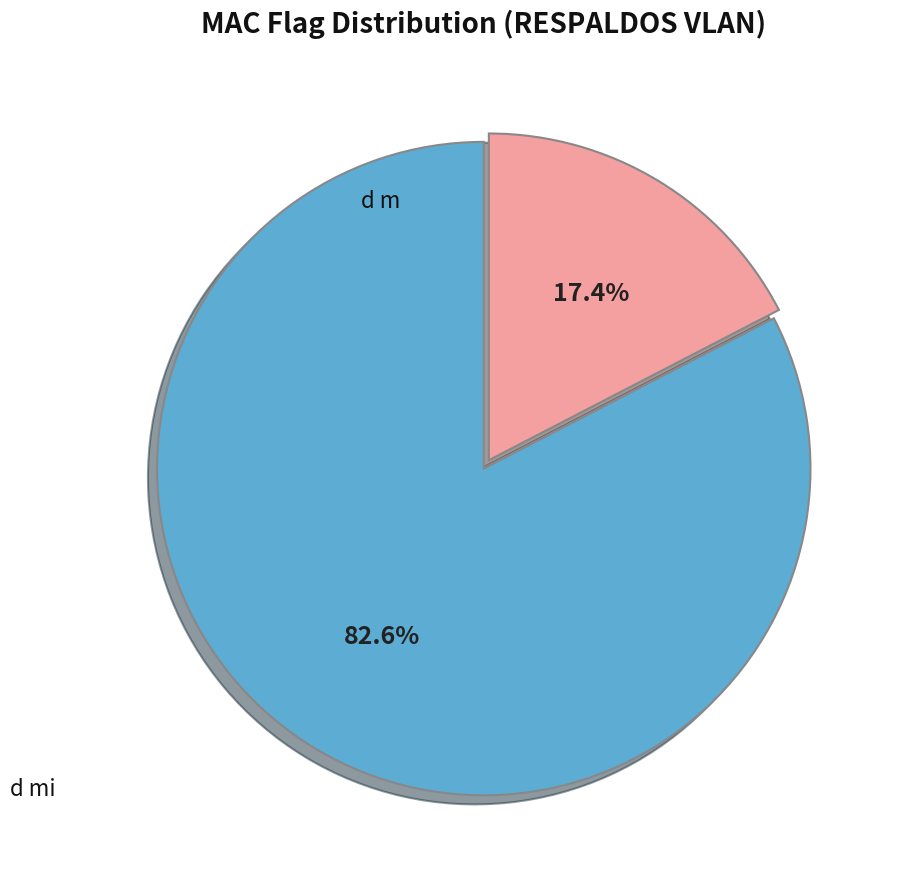

The d m slice represents 17% of the pie. True or false?

True